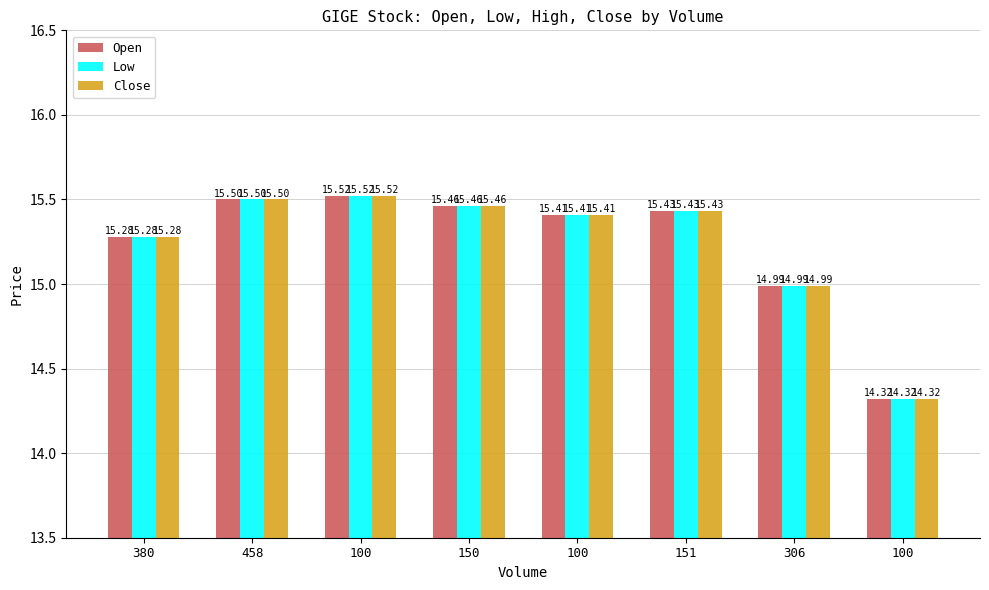

At 306, list the series in order from largest to smallest.

Open, Low, Close